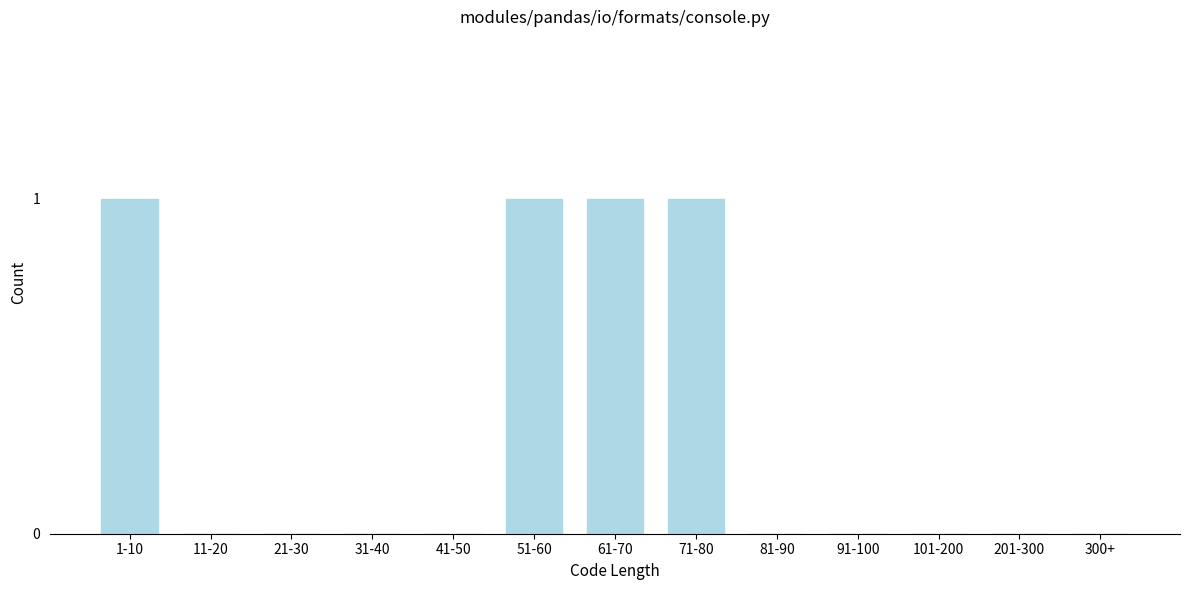

Reading right to left, transcribe all the data shown in this chart.

300+=0	201-300=0	101-200=0	91-100=0	81-90=0	71-80=1	61-70=1	51-60=1	41-50=0	31-40=0	21-30=0	11-20=0	1-10=1